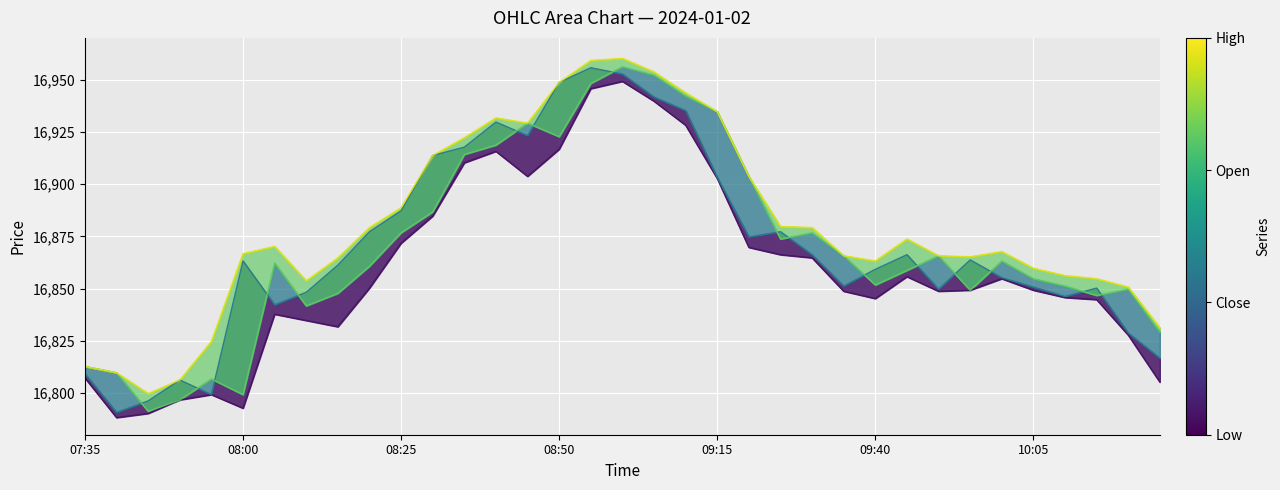

Where does the Low series first go above 16849?

08:20